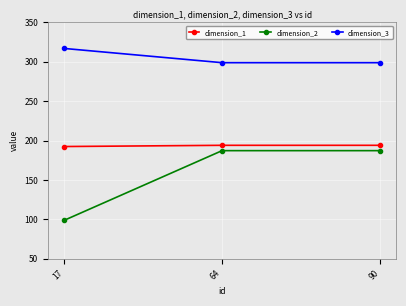

What is the spread (max minus min) of values at 90?

111.7